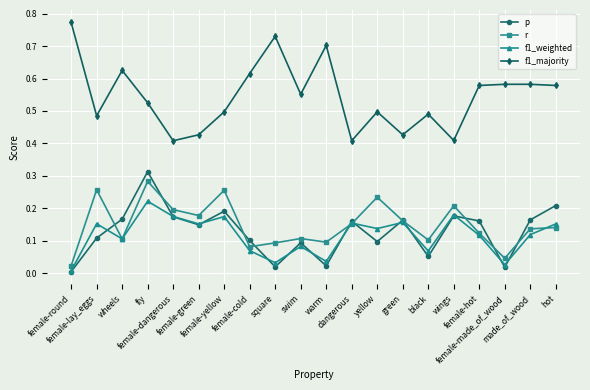

Which series has the largest range (max minus min)?

f1_majority